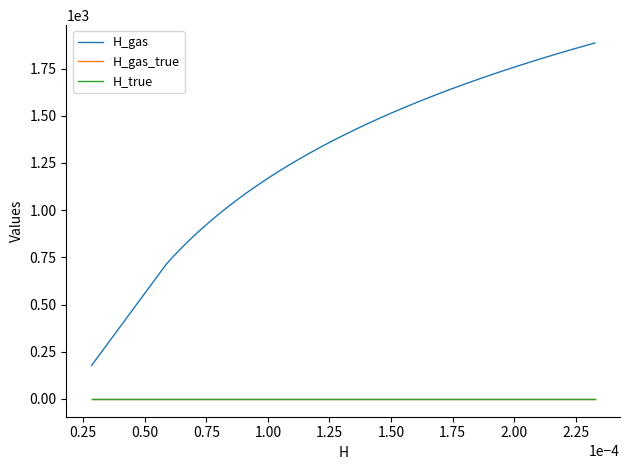

Which series has the widest spread of values?

H_gas